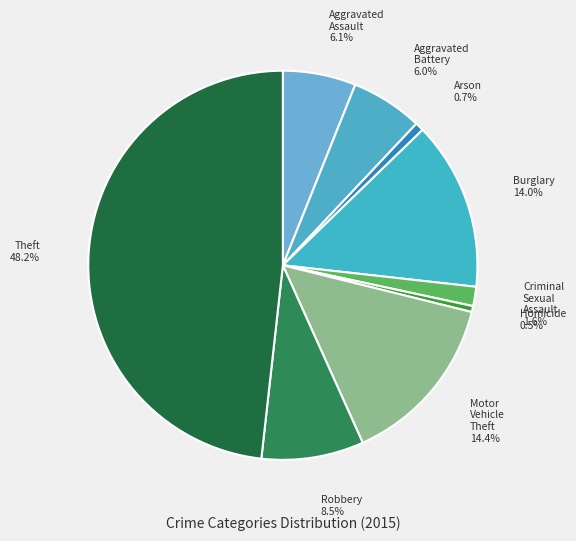

Count the number of slices in the pie.

9